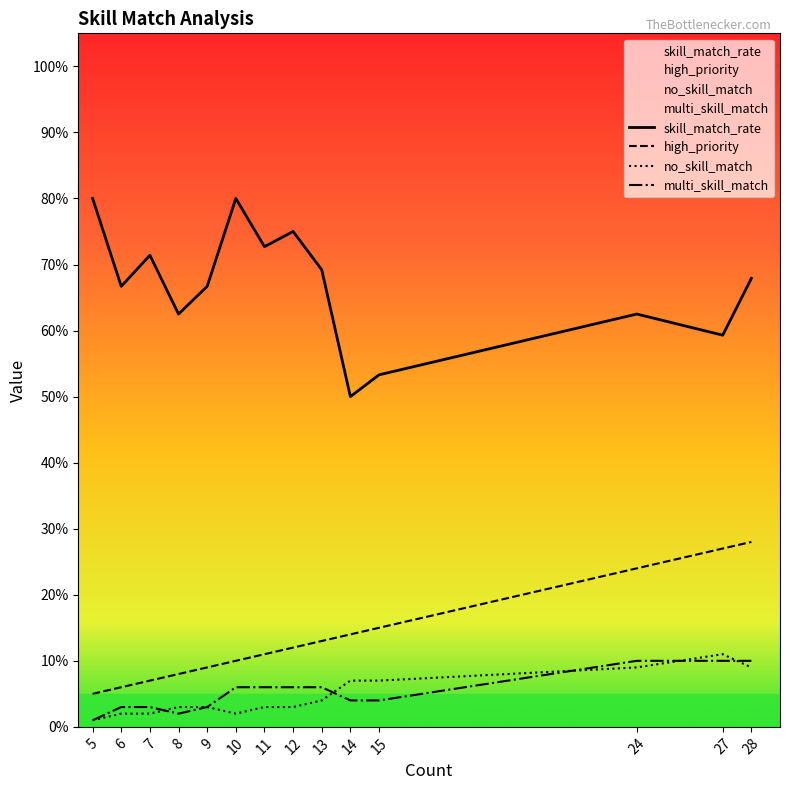

Where does the high_priority series first go above 12?

13